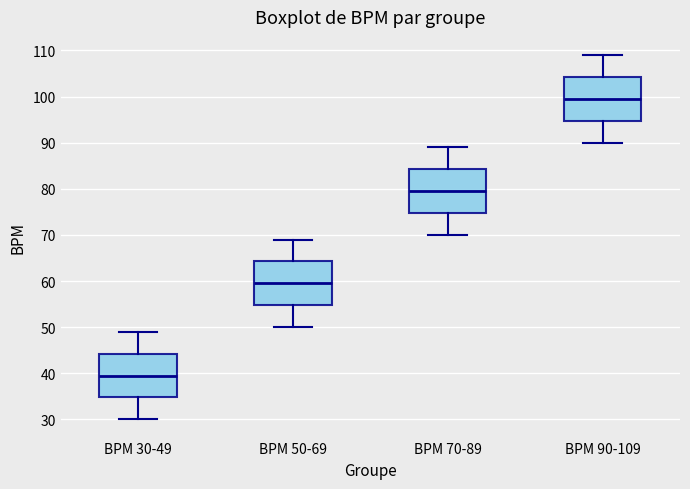

Where is the lower edge of the box for BPM 30-49 on the y-axis? The values are not printed on the chart, so give them approximately, as read against the axis.

35